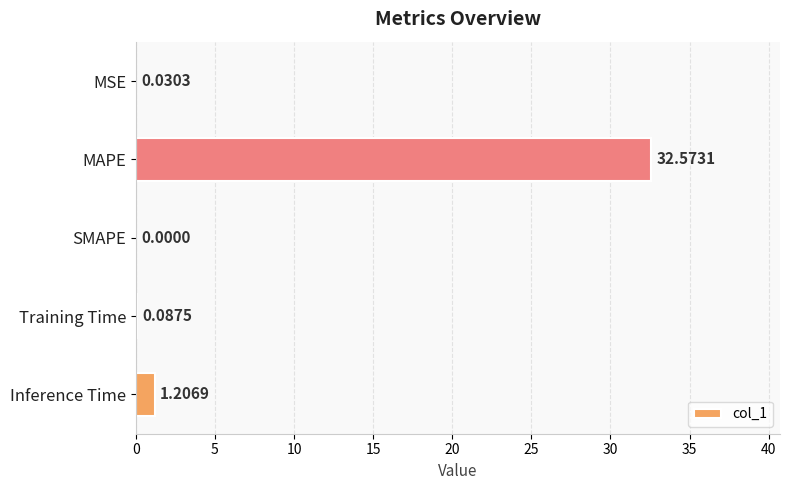

Which category has the highest value across all series?

MAPE